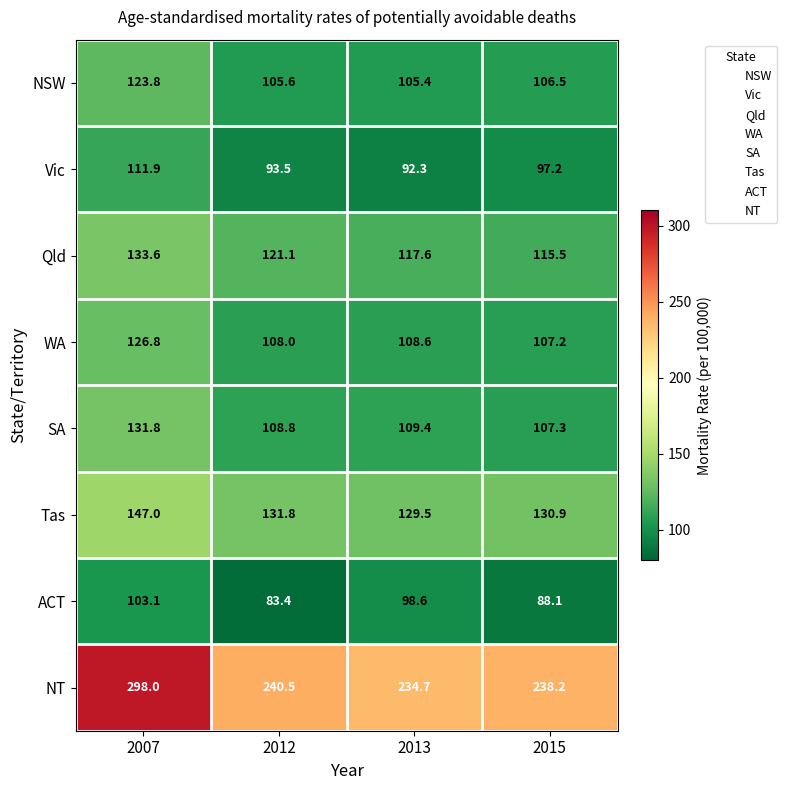

Read the ACT value at 2012.

83.4